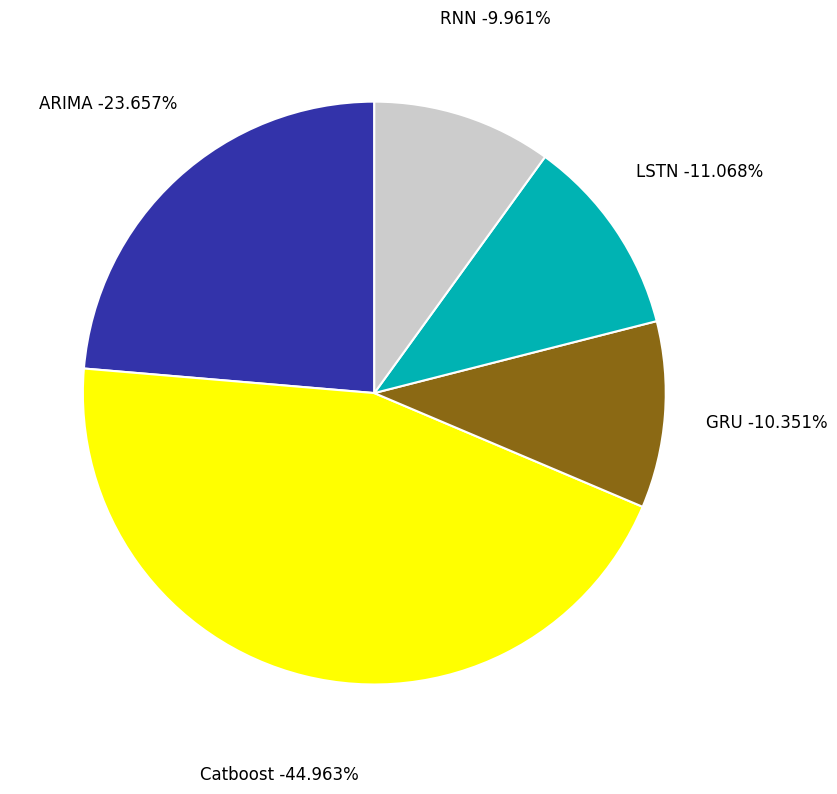

To the nearest percent, what is the combined percentage of Catboost and RNN?

55%